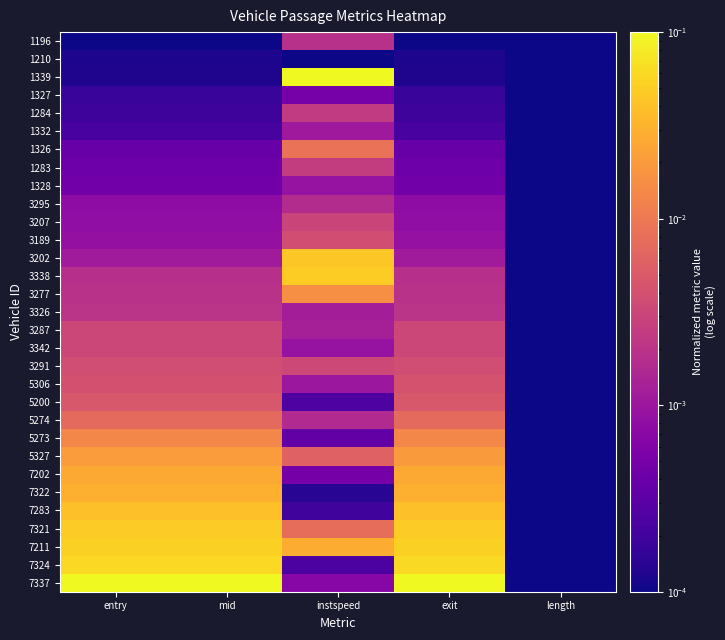

Which label corresponds to the largest value in the chart?

entry